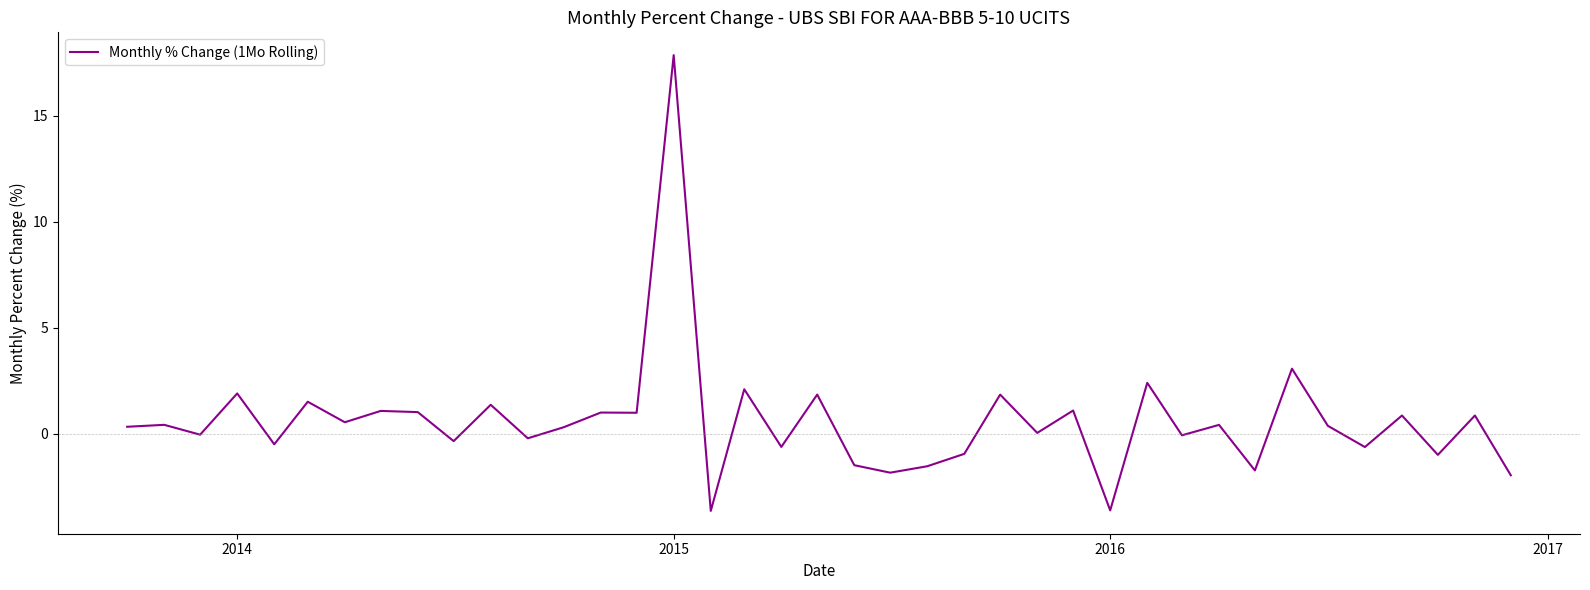

What is the maximum value shown in the chart?

17.9